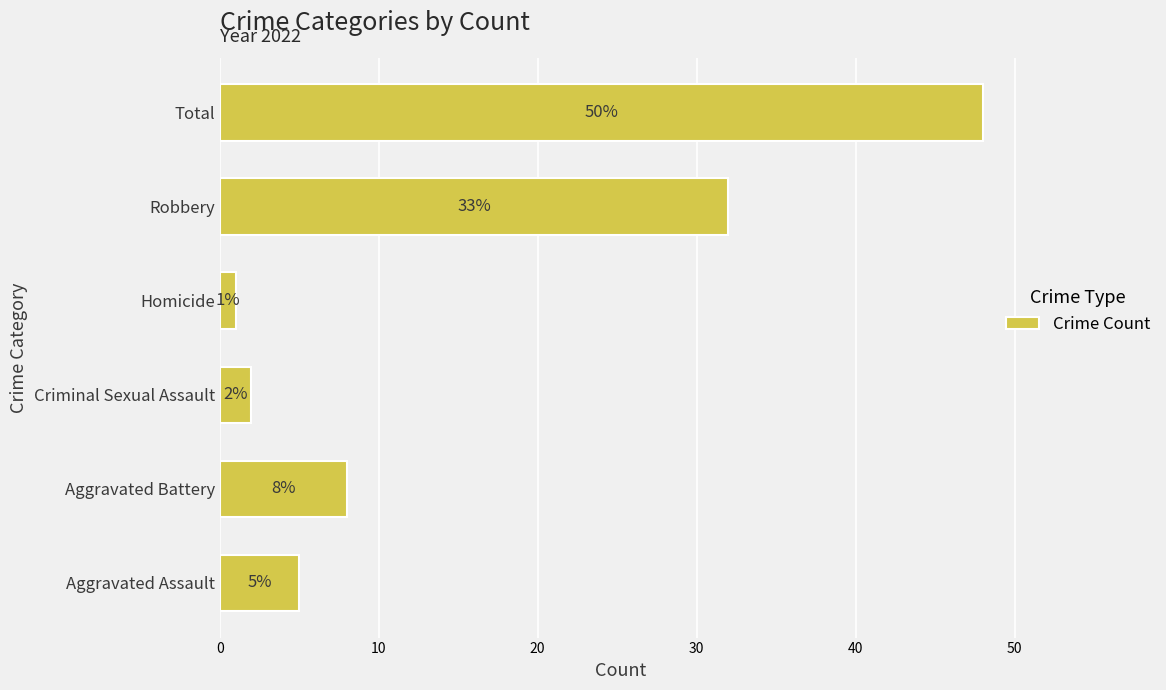

The value at Total is 48. True or false?

True